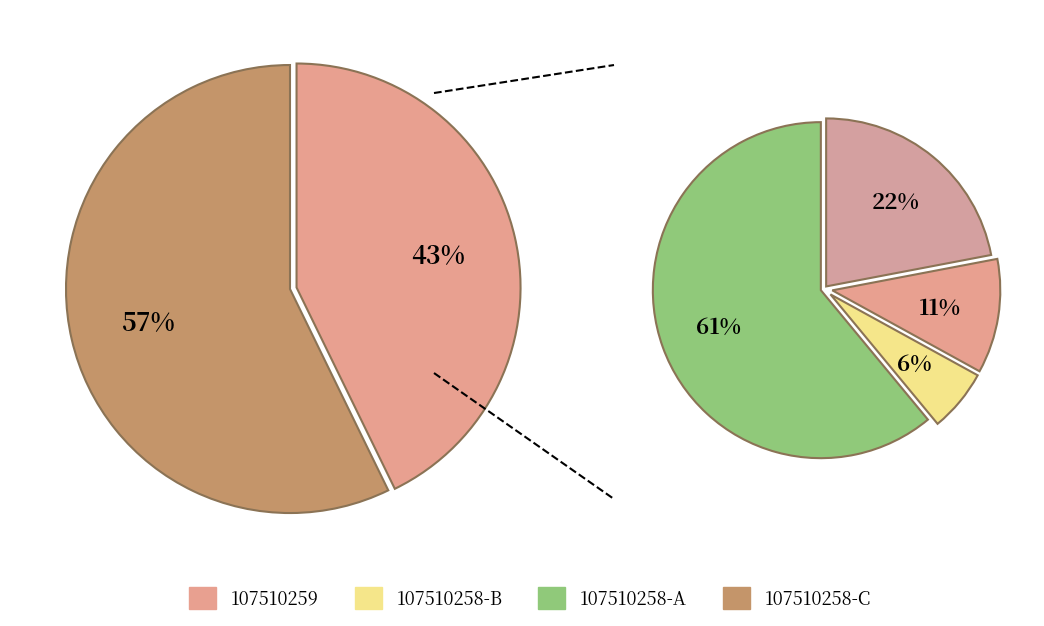

What is the change in value from 107510259 to 107510258?

-24889